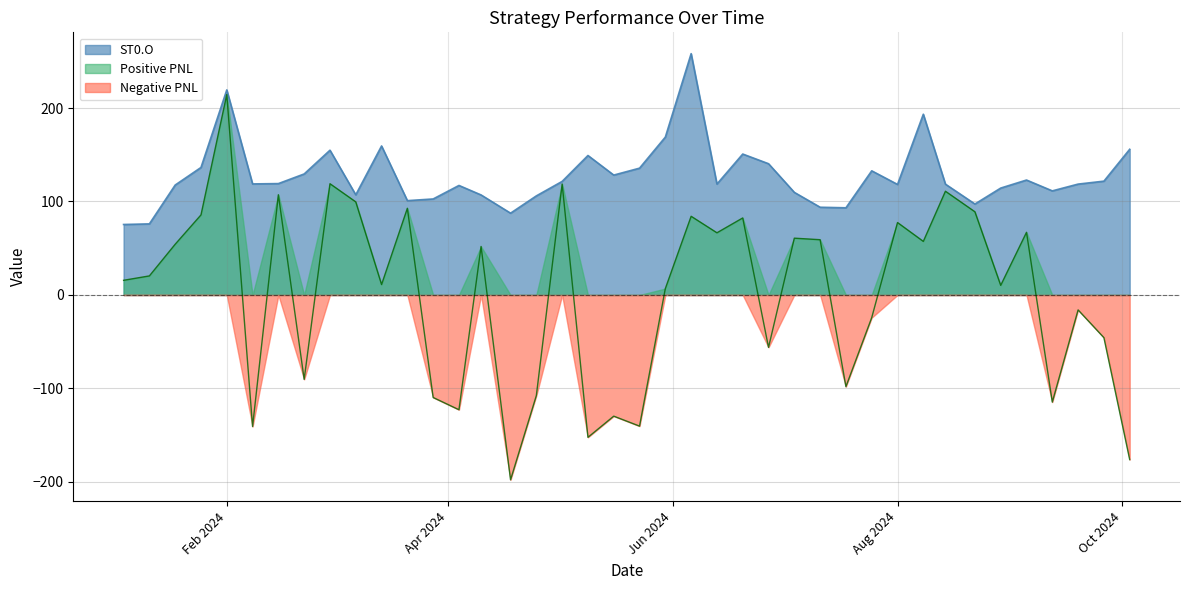

True or false: Total PNL and ST0.O intersect in this chart.

False